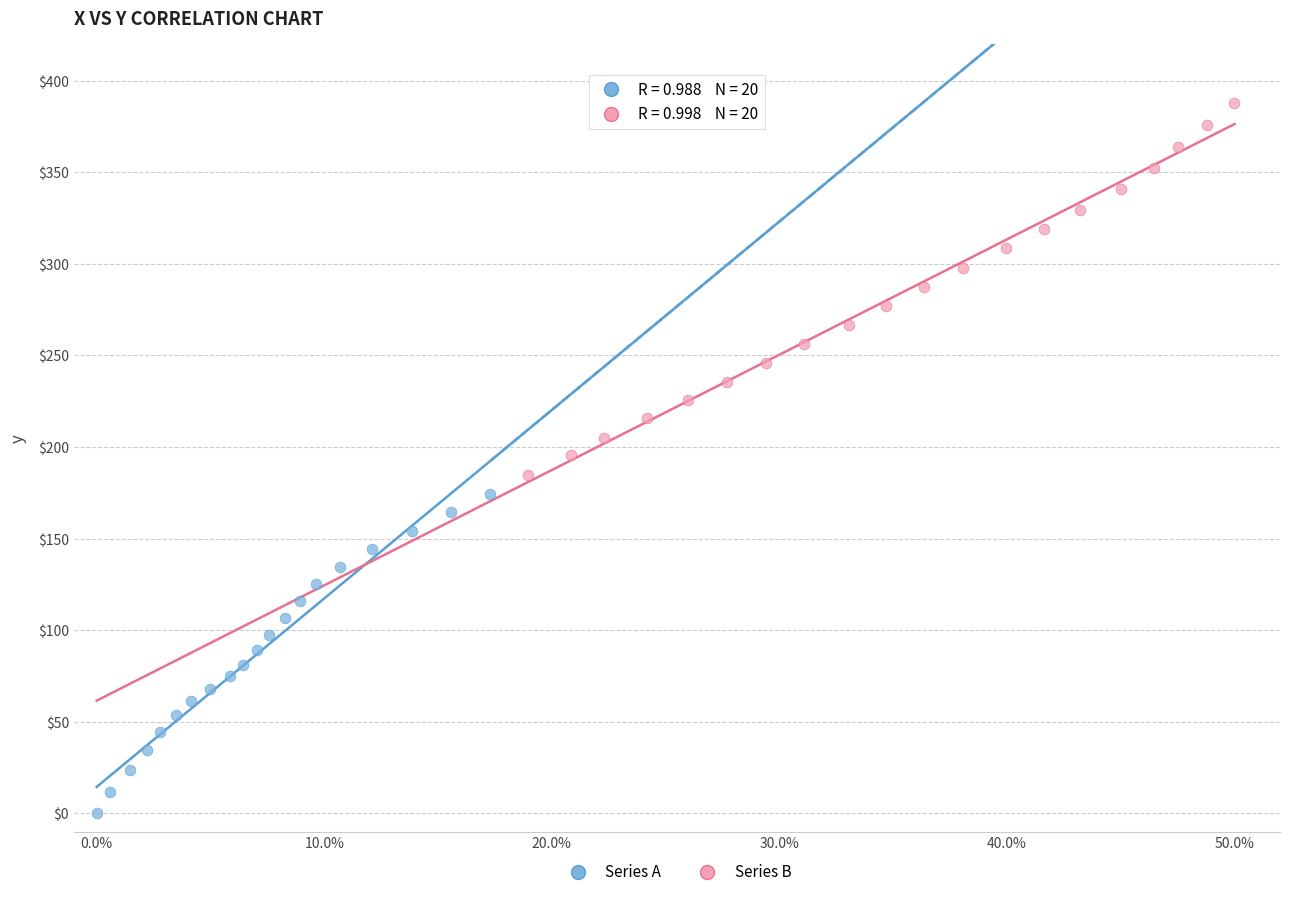

Which series reaches the maximum Y coordinate?

Series B